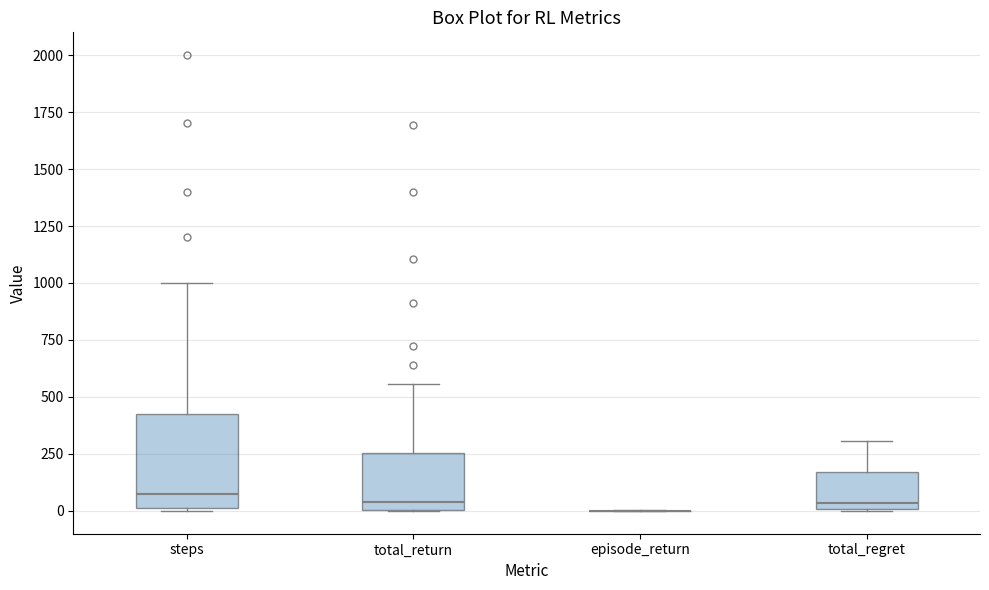

Reading left to right, read every box against the y-axis: the position of its median line, the range the box covers, and the ends of its whiskers. The values are not printed on the chart, so give them approximately, as read against the axis.

steps: median 100, box 0 to 450, whiskers 0 to 1000
total_return: median 50, box 0 to 250, whiskers 0 to 550
episode_return: box collapsed to a line at 0, whiskers 0 to 0
total_regret: median 50, box 0 to 150, whiskers 0 to 300